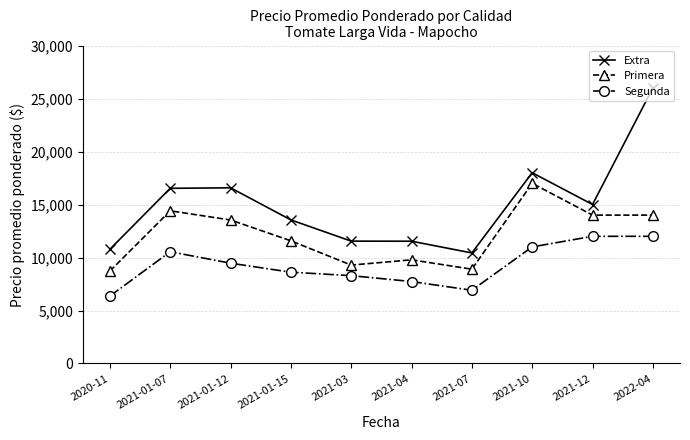

What value does the Extra series have at 2022-04?

26000